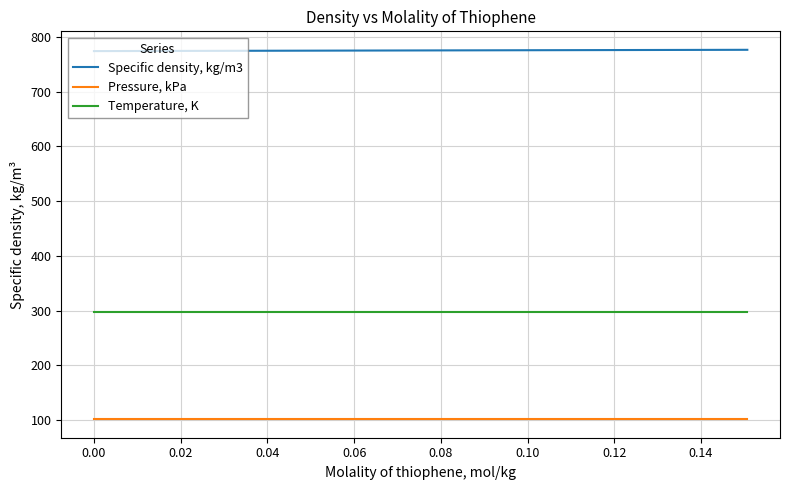

True or false: Specific density, kg/m3 and Pressure, kPa intersect in this chart.

False